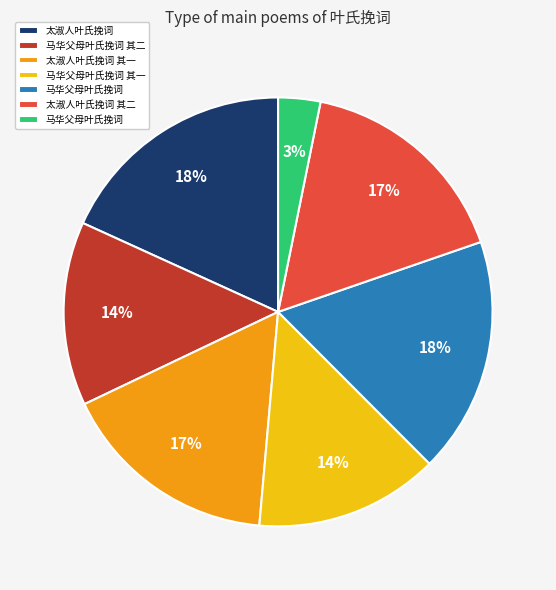

Is there any slice that represents more than half of the pie?

No